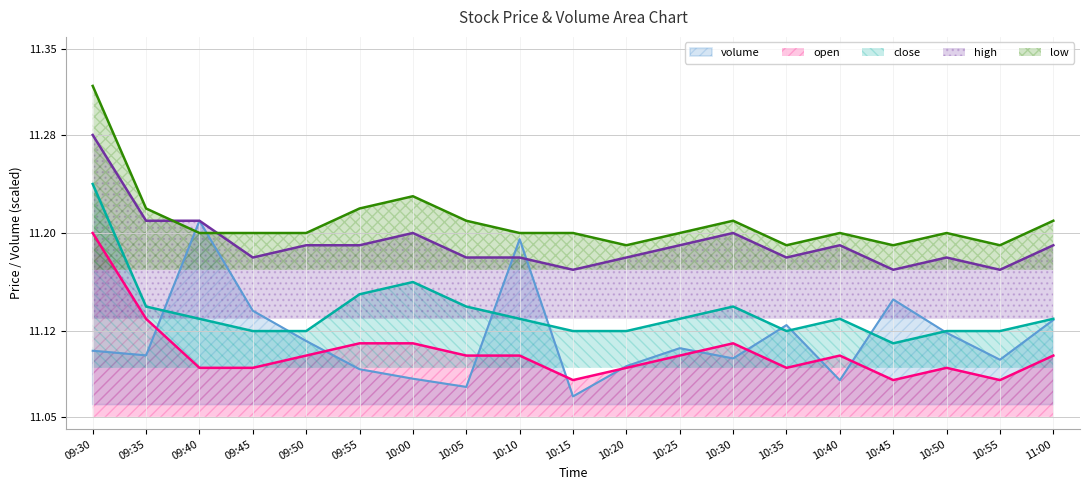

True or false: high has more than 1 interior local peaks.

True